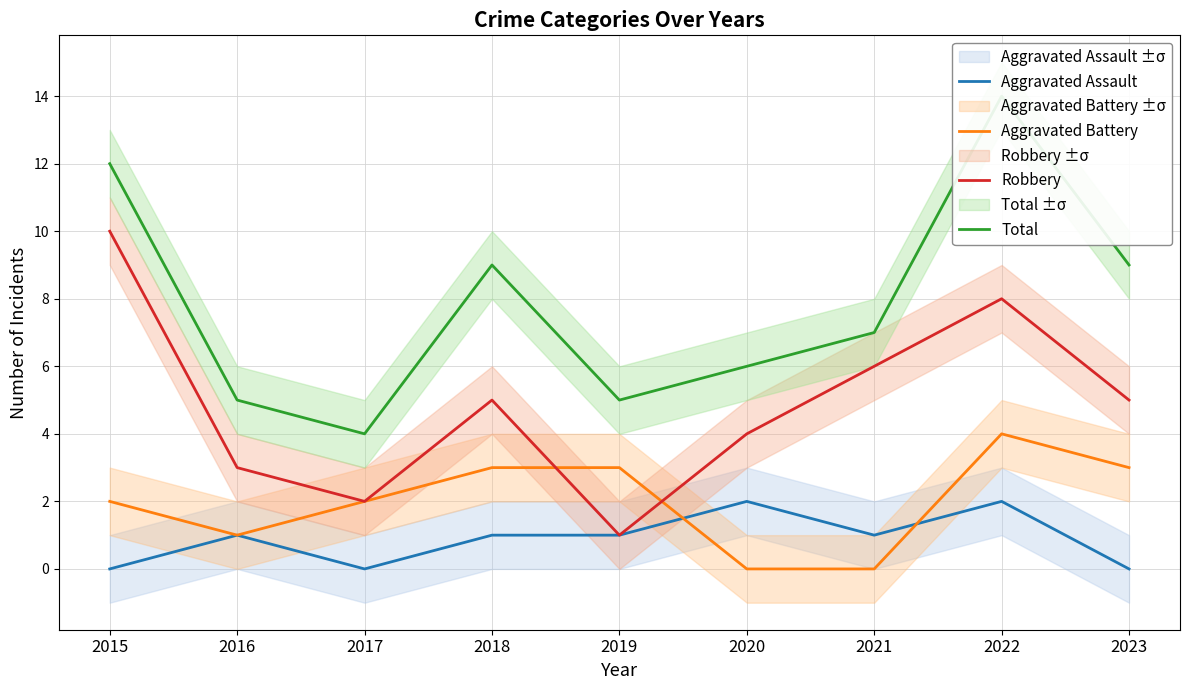

The Total series shows 1 at 2020. True or false?

False